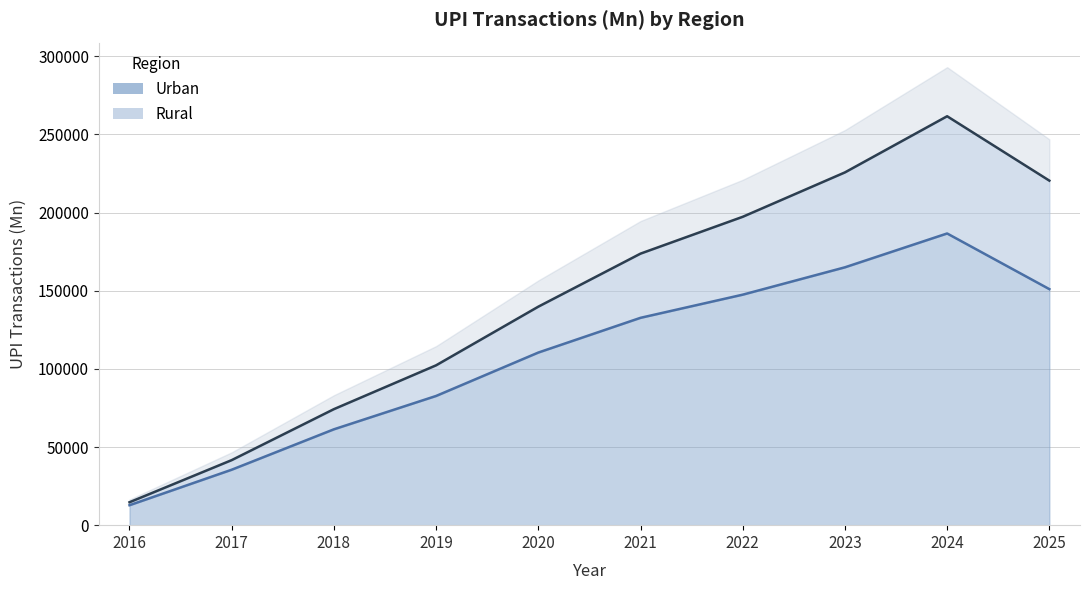

What is the value of the Rural point at the 1st from the left?

14661.6